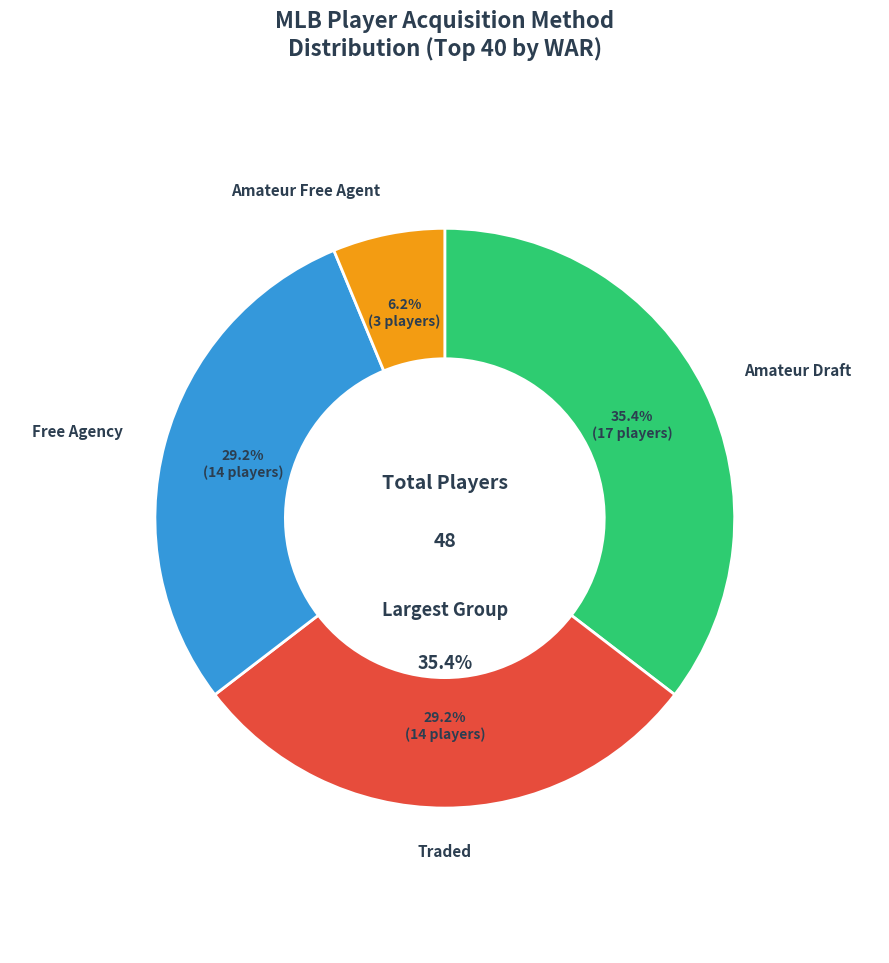

Rank the categories by value from highest to lowest.

Amateur Draft, Free Agency, Traded, Amateur Free Agent